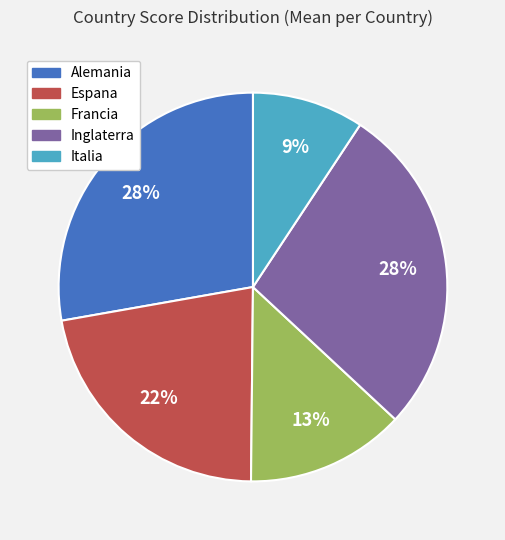

Does Alemania represent more than half of the total?

No